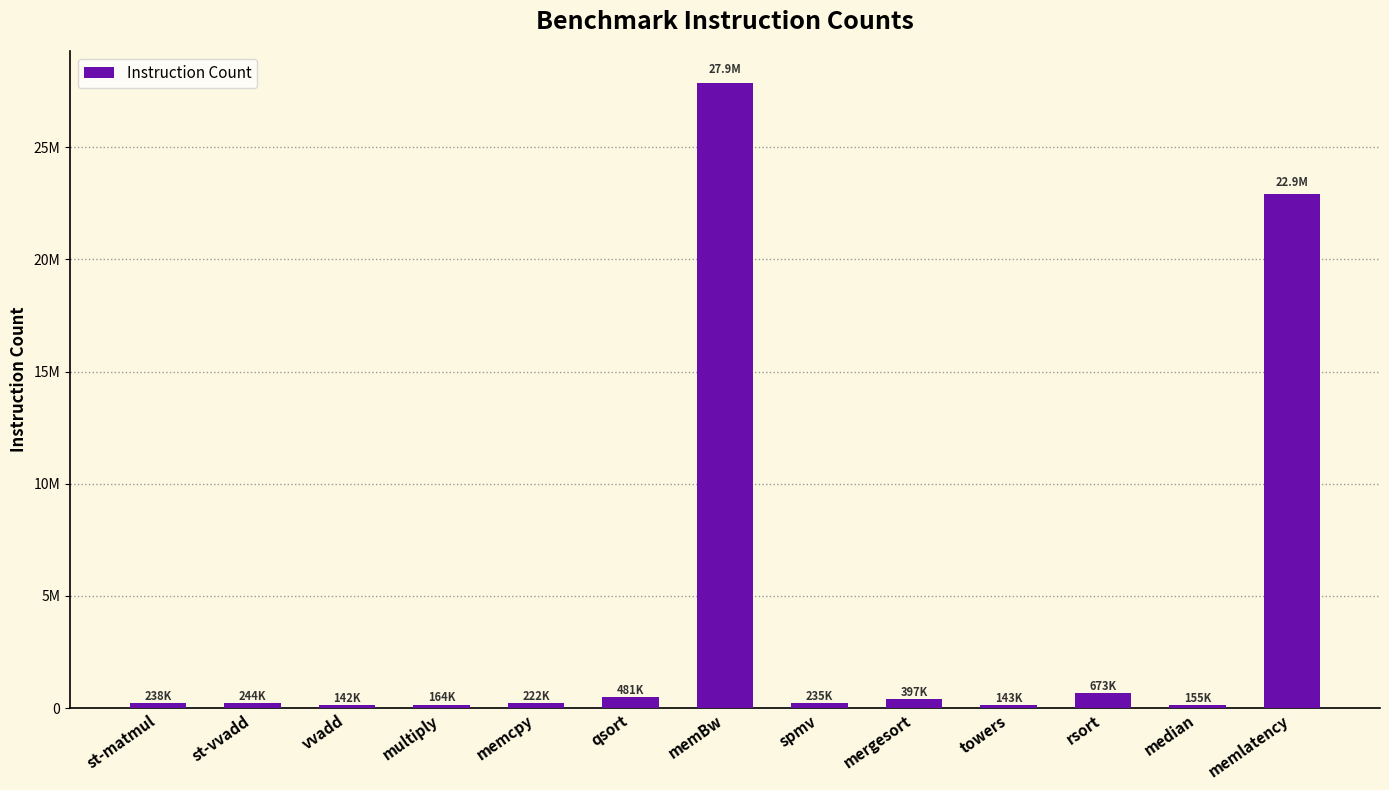

What is the sum of the values at memlatency and st-vvadd?

23142033